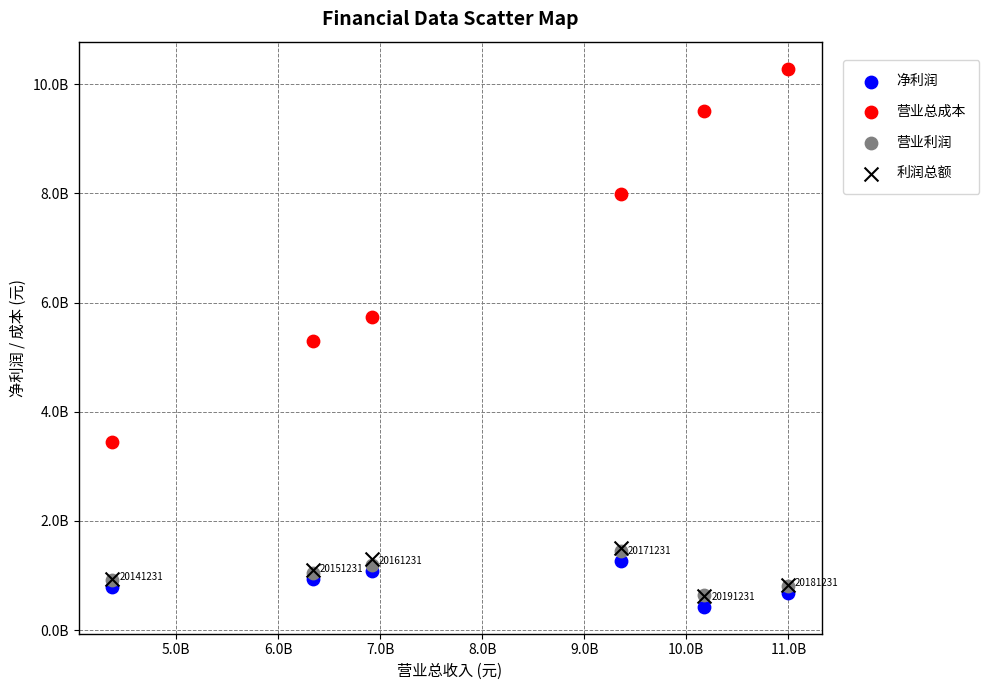

Which series reaches the maximum Y coordinate?

营业总成本